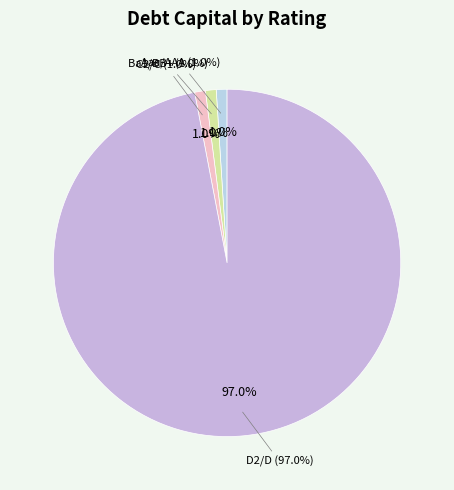

To the nearest percent, what portion does C2/C represent?

2%